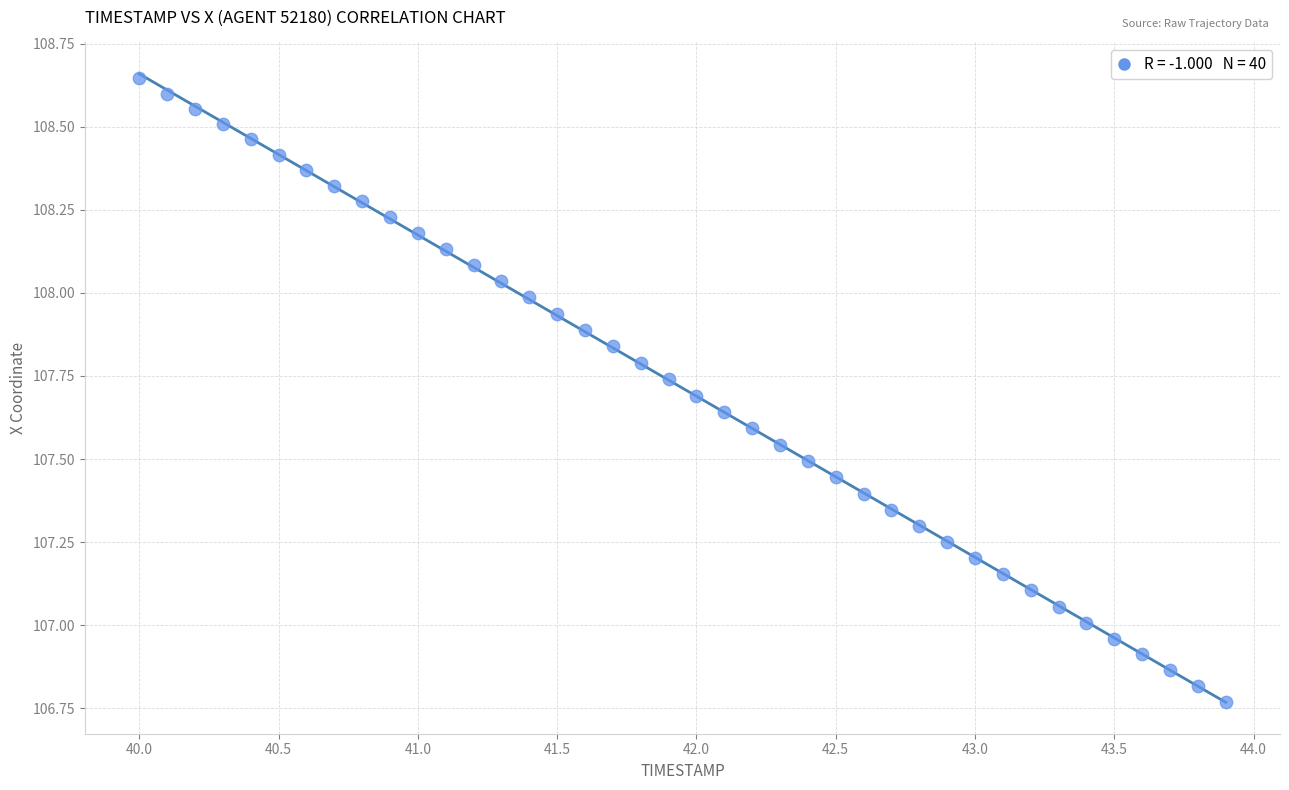

What is the range of Y values (max minus min)?

1.9